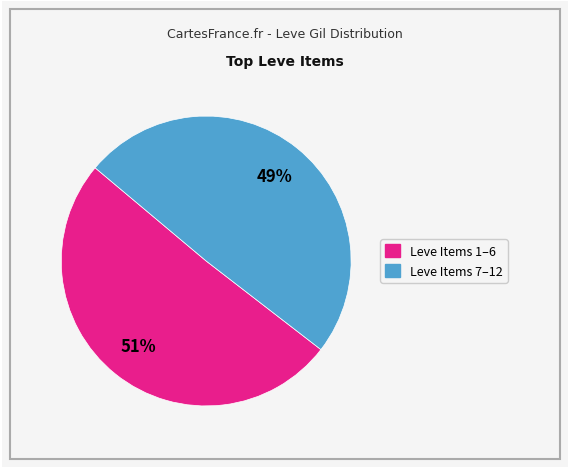

To the nearest percent, what is the average slice percentage?

50%